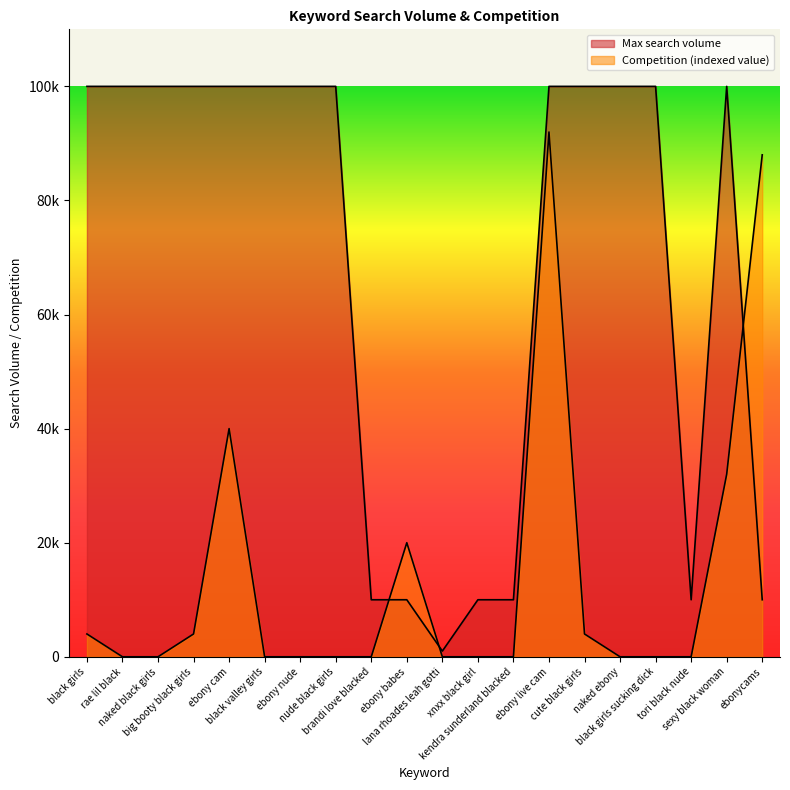

Count the number of data series in this chart.

2